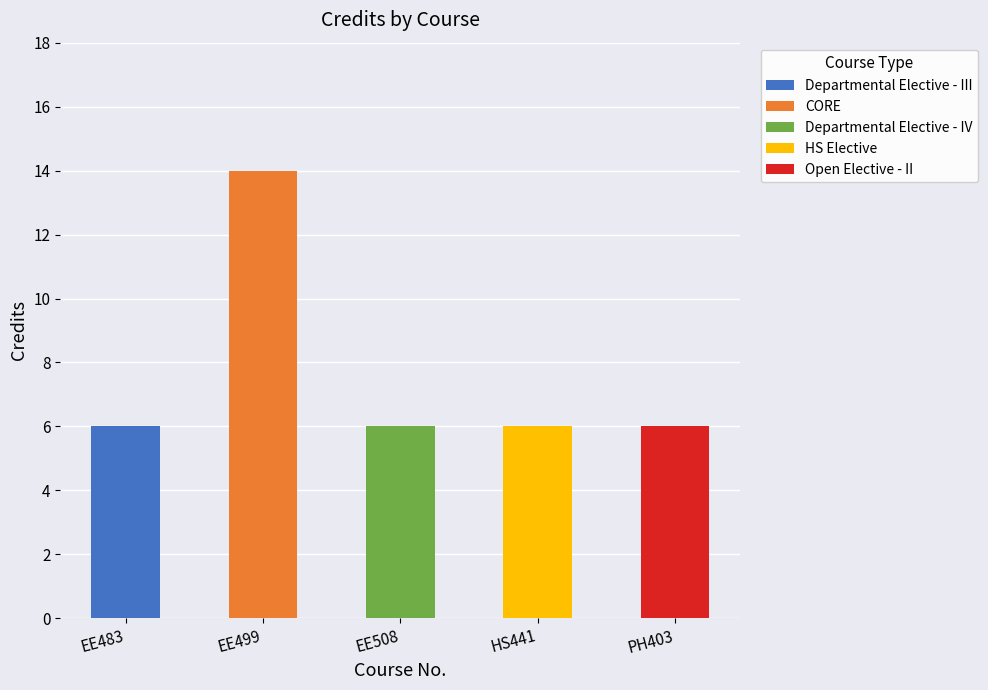

List the labels in order of value, largest first.

EE499, EE483, EE508, HS441, PH403